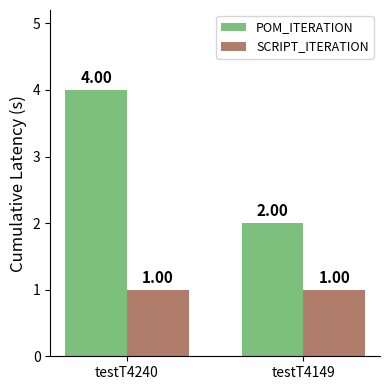

What is the value of the SCRIPT_ITERATION bar at the 2nd from the left?

1